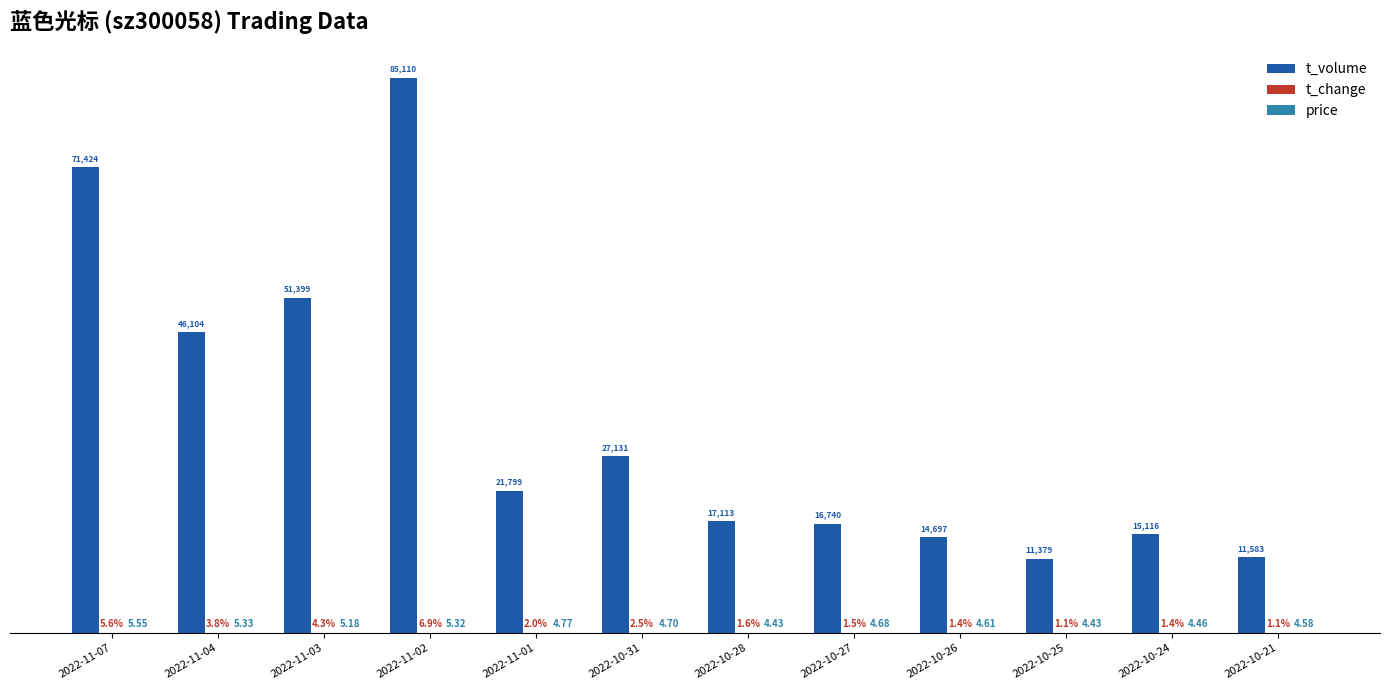

Which series changed the most between 2022-11-02 and 2022-10-21?

t_volume